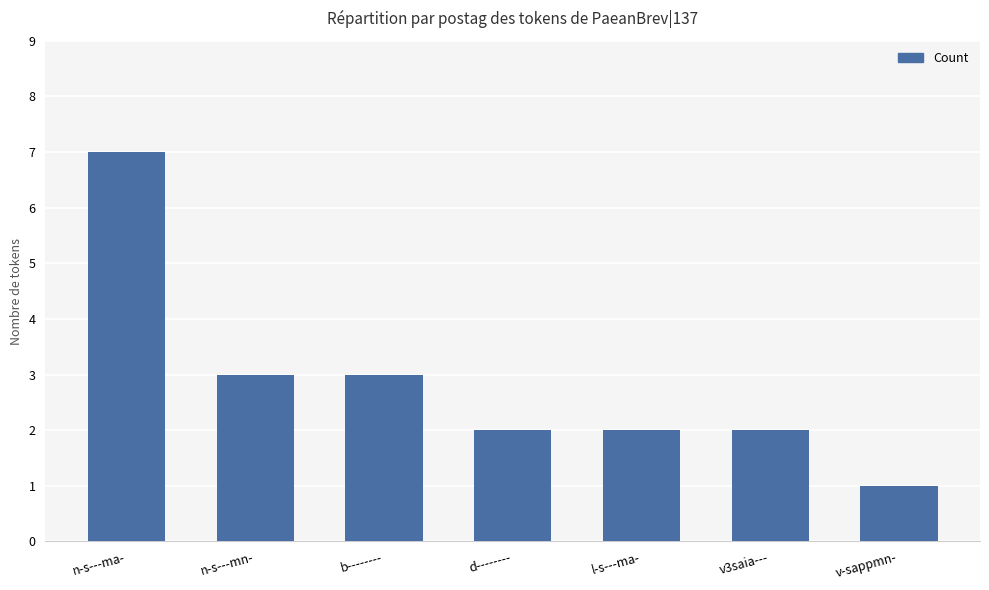

Which has a higher value, b-------- or l-s---ma-?

b--------